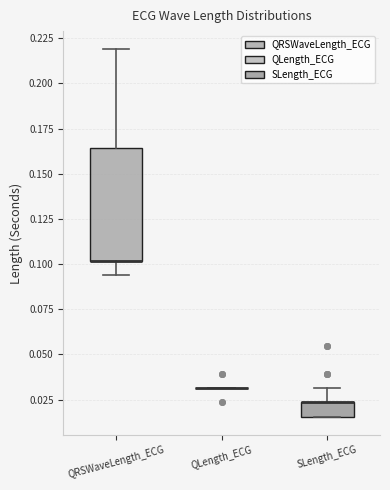

Reading left to right, read every box against the y-axis: the position of its median line, the range the box covers, and the ends of its whiskers. The values are not printed on the chart, so give them approximately, as read against the axis.

QRSWaveLength_ECG: median 0.100 (drawn on the box's lower edge), box 0.100 to 0.165, whiskers 0.095 to 0.220
QLength_ECG: box collapsed to a line at 0.030, whiskers 0.030 to 0.030
SLength_ECG: median 0.025 (drawn on the box's upper edge), box 0.015 to 0.025, whiskers 0.015 to 0.030